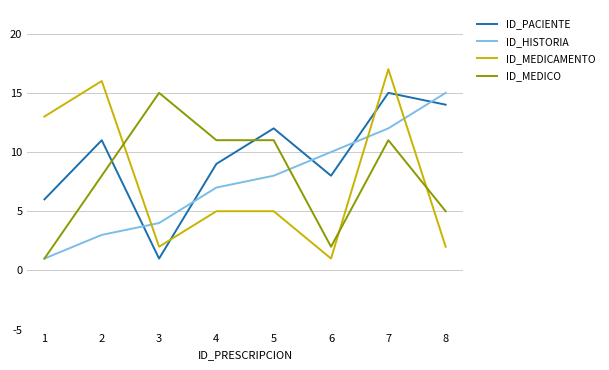

How many lines are shown in the chart?

4